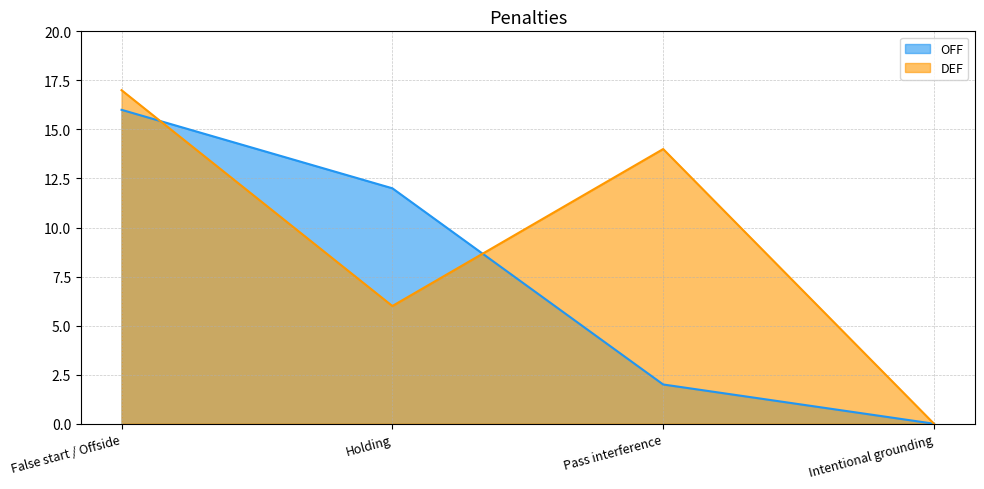

How many times do DEF and OFF cross each other?

2